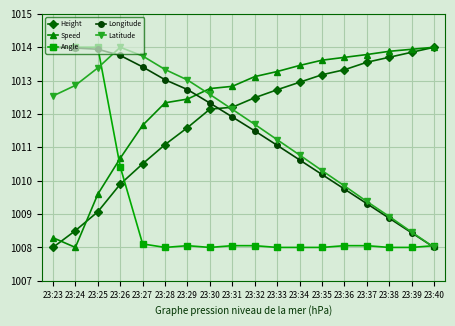

Between 23:28 and 23:32, which series saw the biggest shift?

Latitude